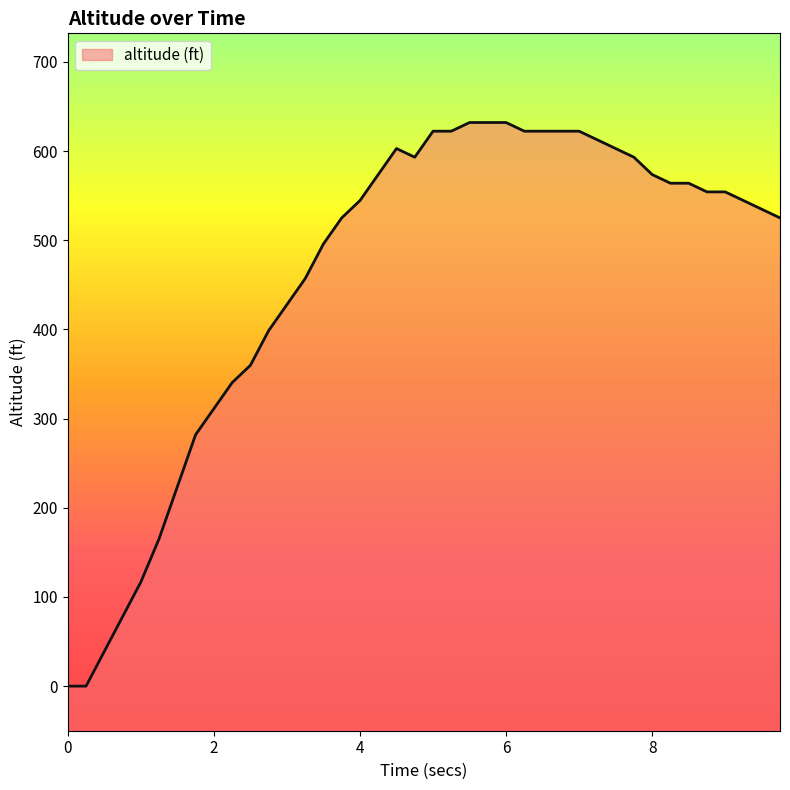

Which label corresponds to the largest value in the chart?

5.5